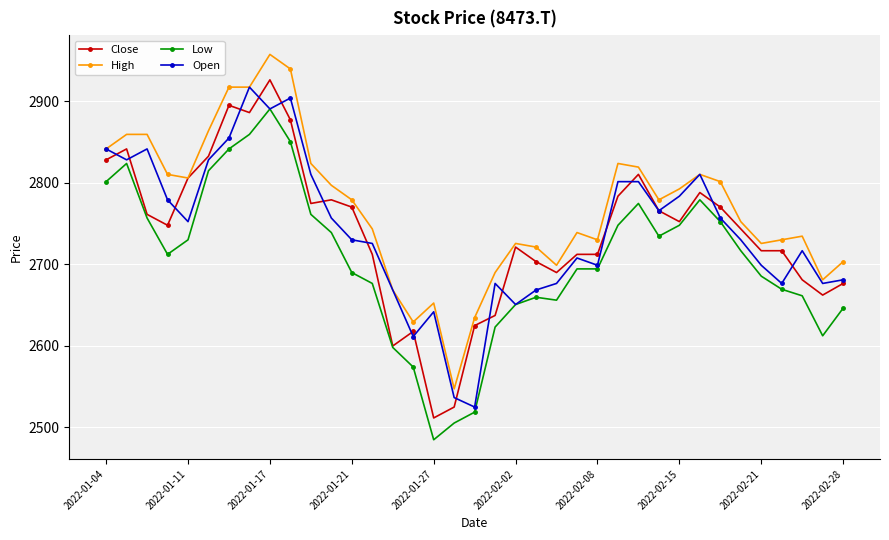

Which series has the largest total across all categories?

High